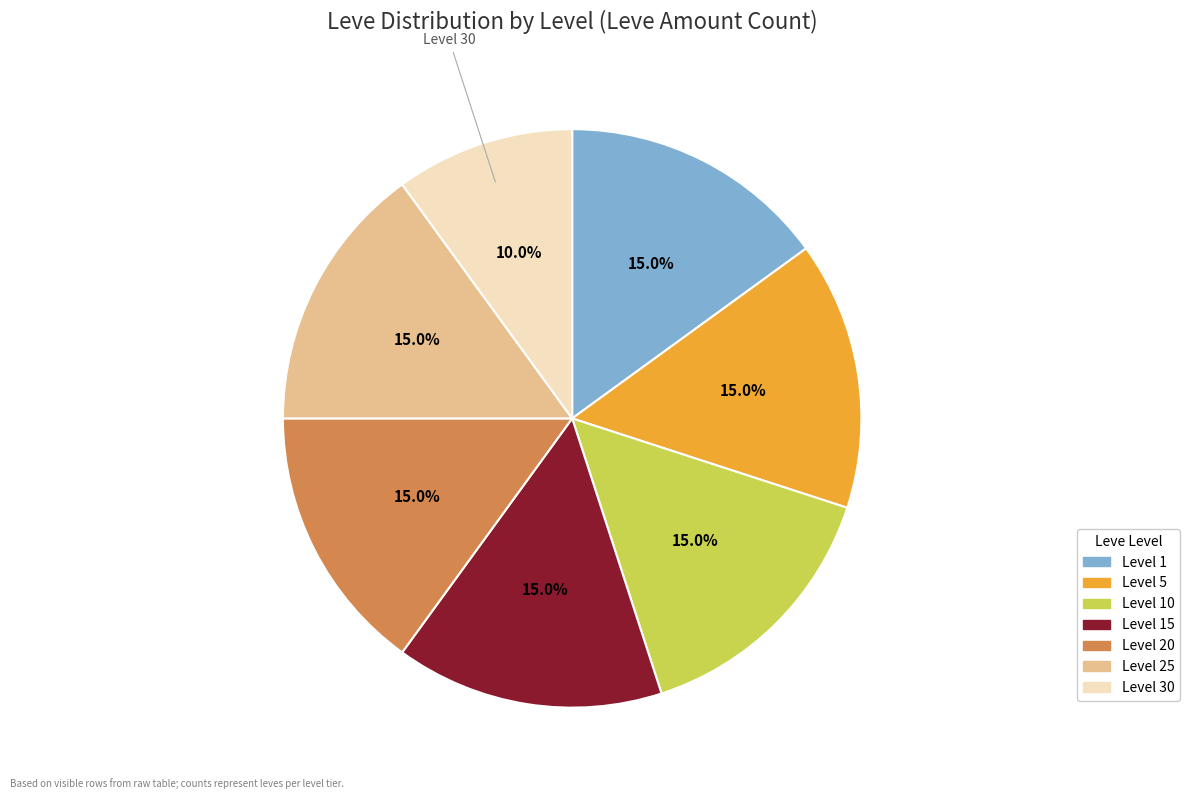

Is there any slice that represents more than half of the pie?

No